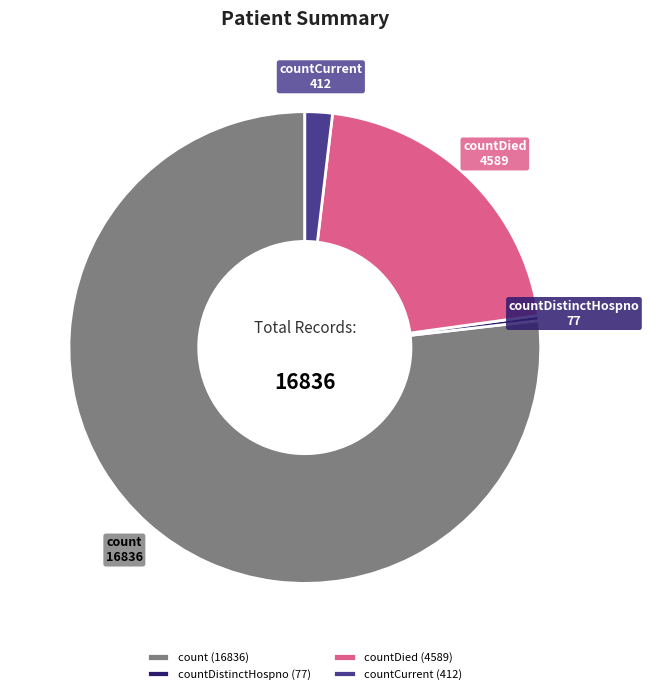

What is the ratio of the value at countCurrent to the value at countDied?

0.1